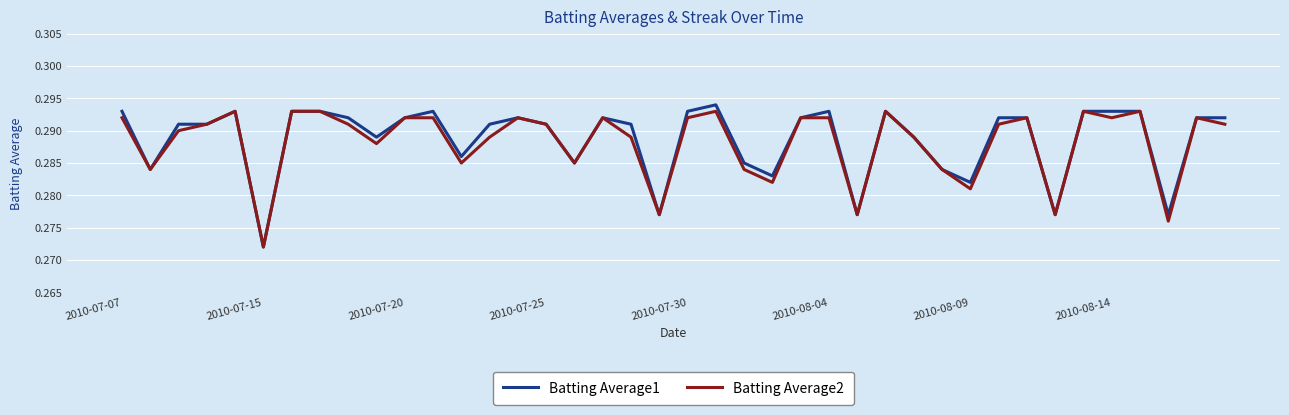

List the series in order of their peak value, highest first.

Batting Average1, Batting Average2